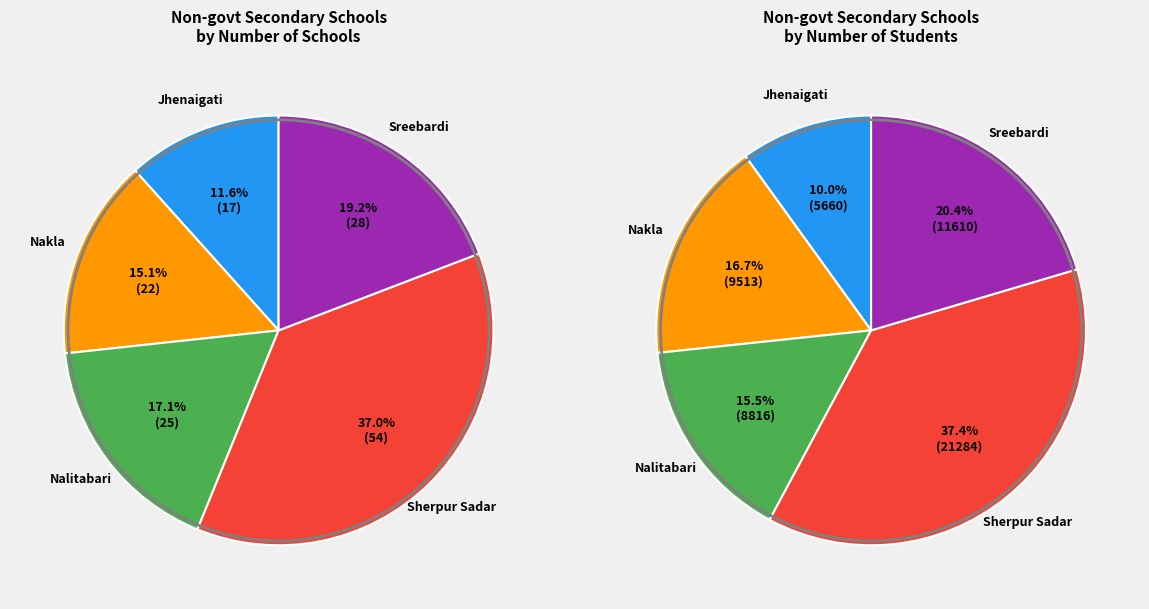

Which series has the largest range (max minus min)?

Number of student (Total)